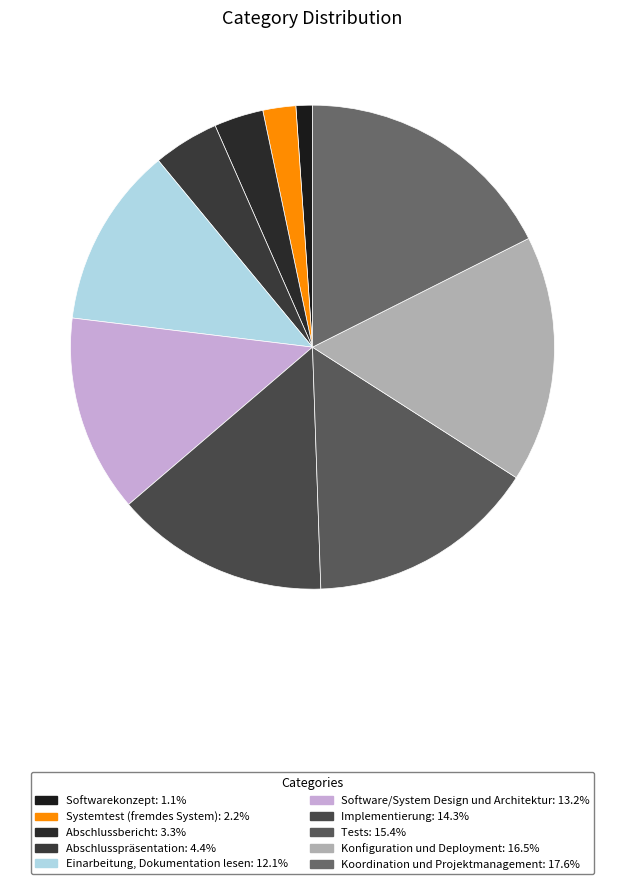

How many segments does this pie chart have?

10